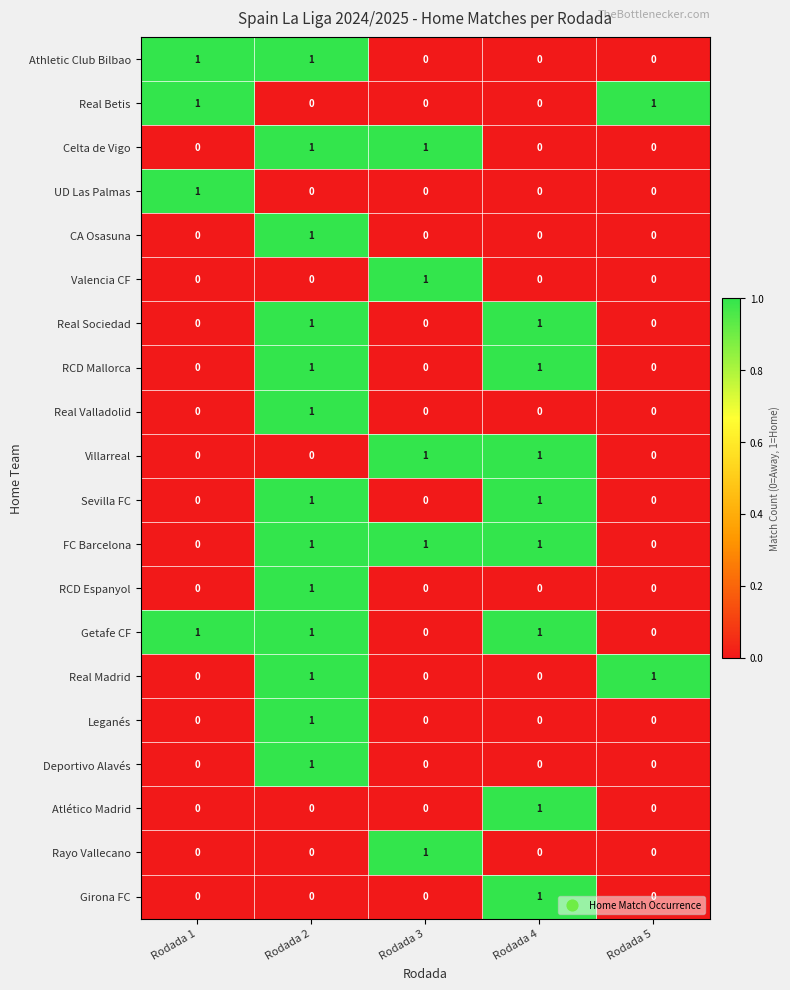

At how many categories does at least one series exceed 0?

5